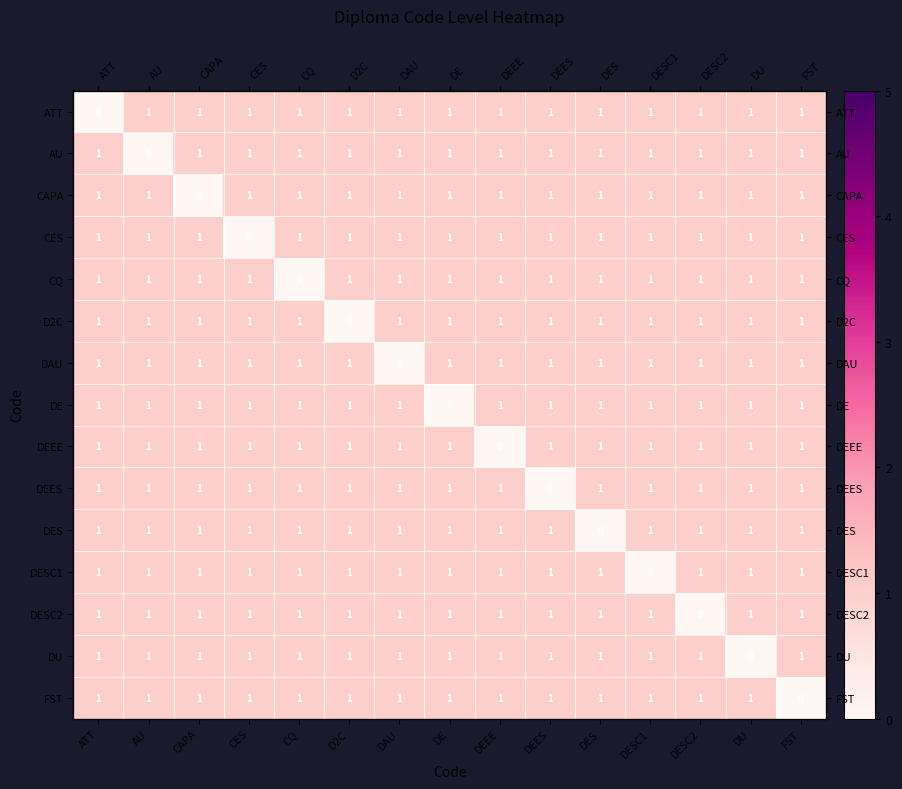

Which has a higher value, ATT or DEEE?

DEEE